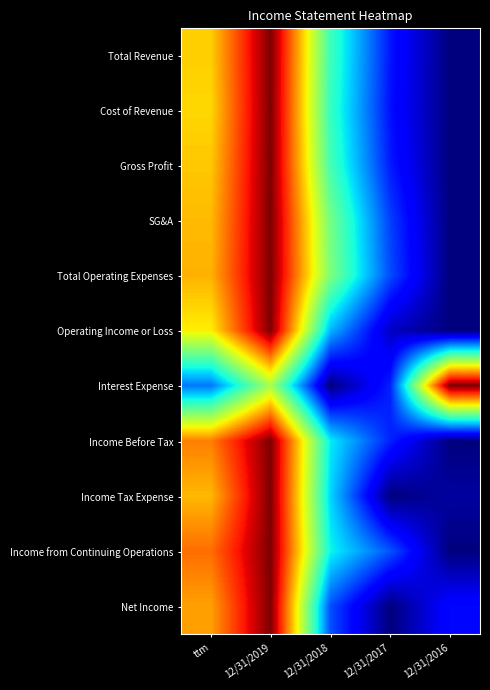

What is the difference between the highest and lowest values at ttm?

0.6